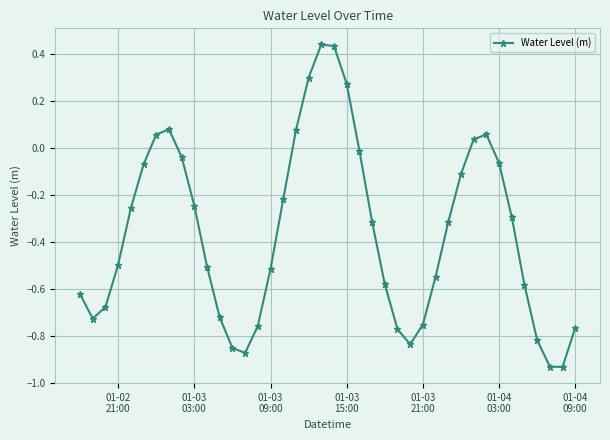

How many interior local peaks (higher than both neighbors) does the data have?

3